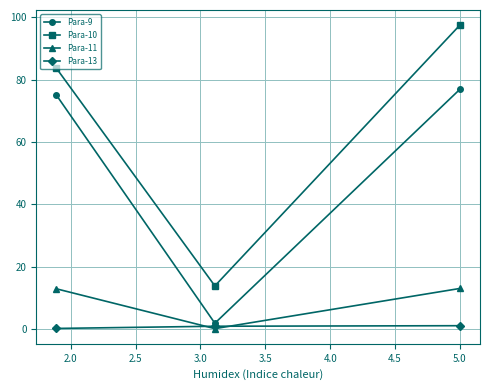

Which series has the largest total across all categories?

Para-10